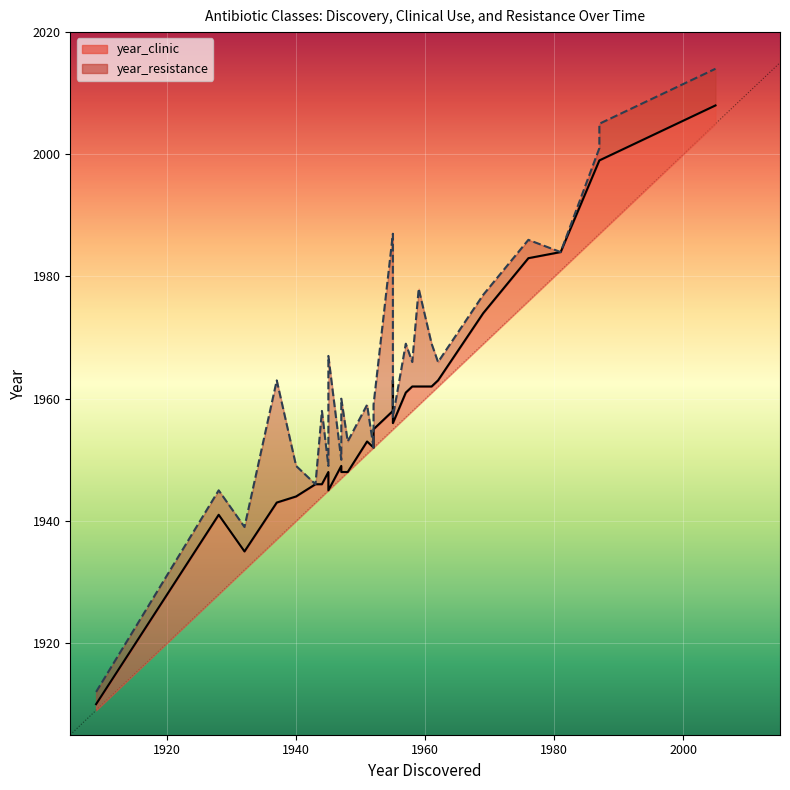

Which series has the largest total across all categories?

year_resistance